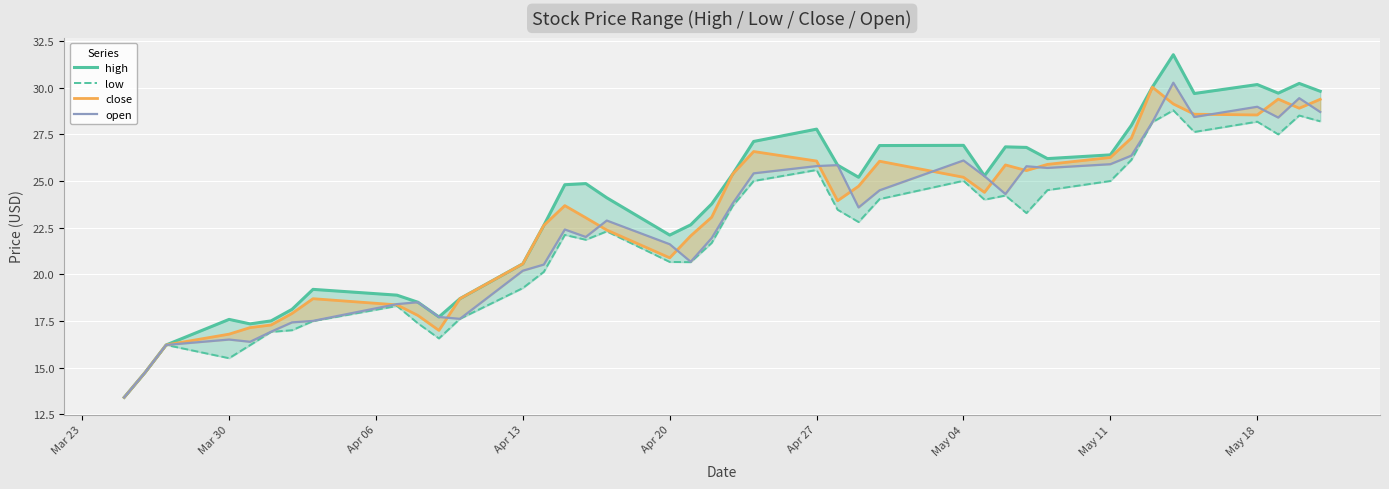

What is the minimum value for low?

13.4